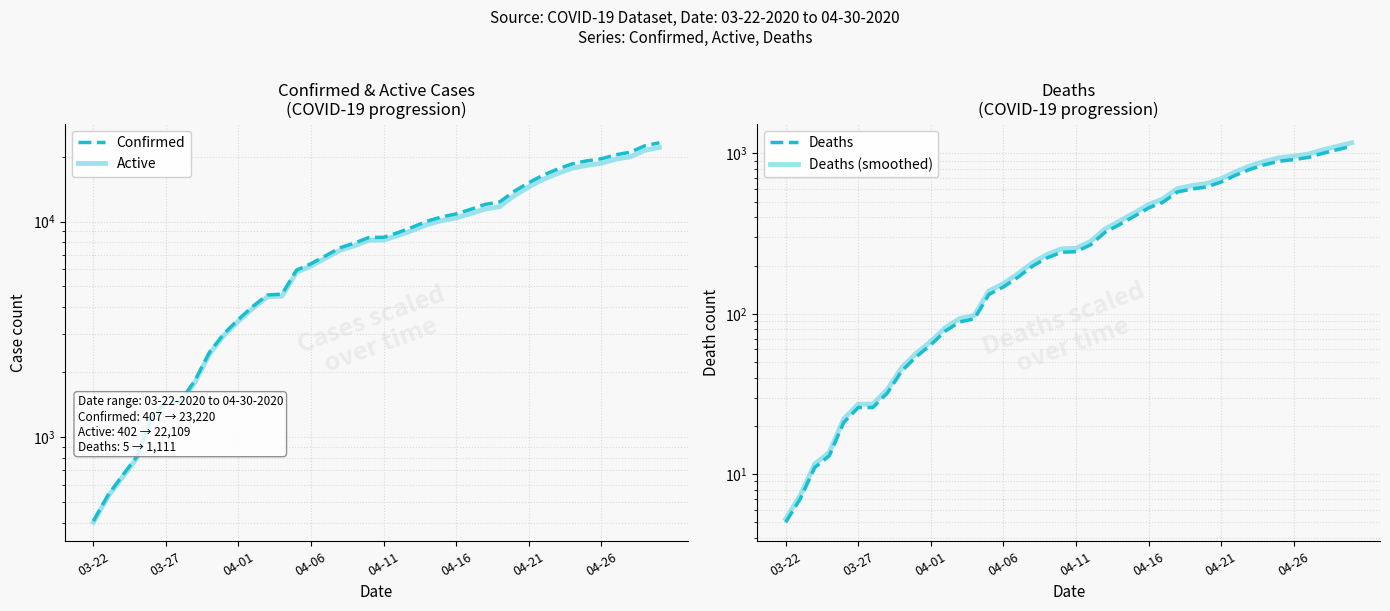

Which series changed the most between 8 and 11?

Confirmed